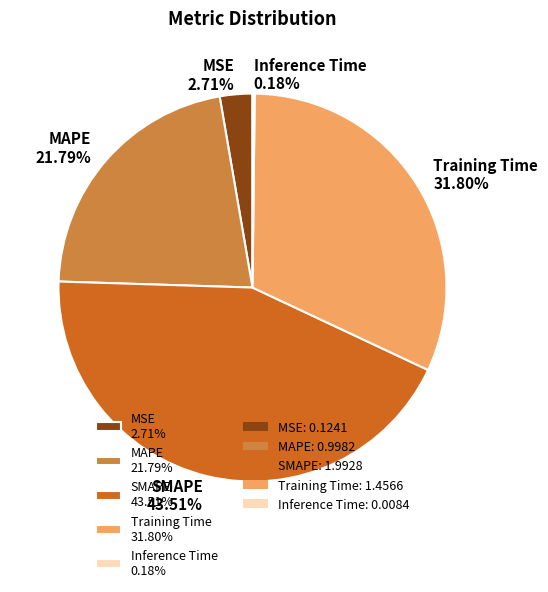

Combined, do SMAPE 43.51% and MSE 2.71% account for over 50%?

No